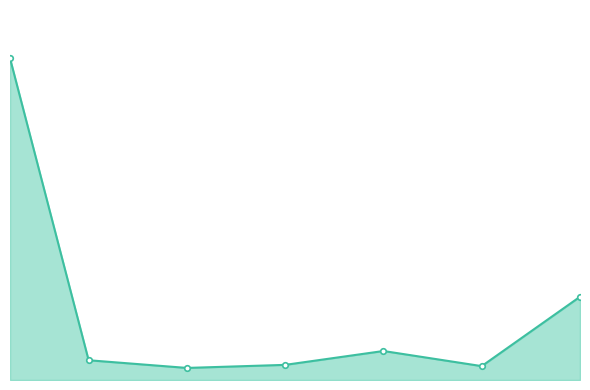

Does the chart have visible grid lines?

No